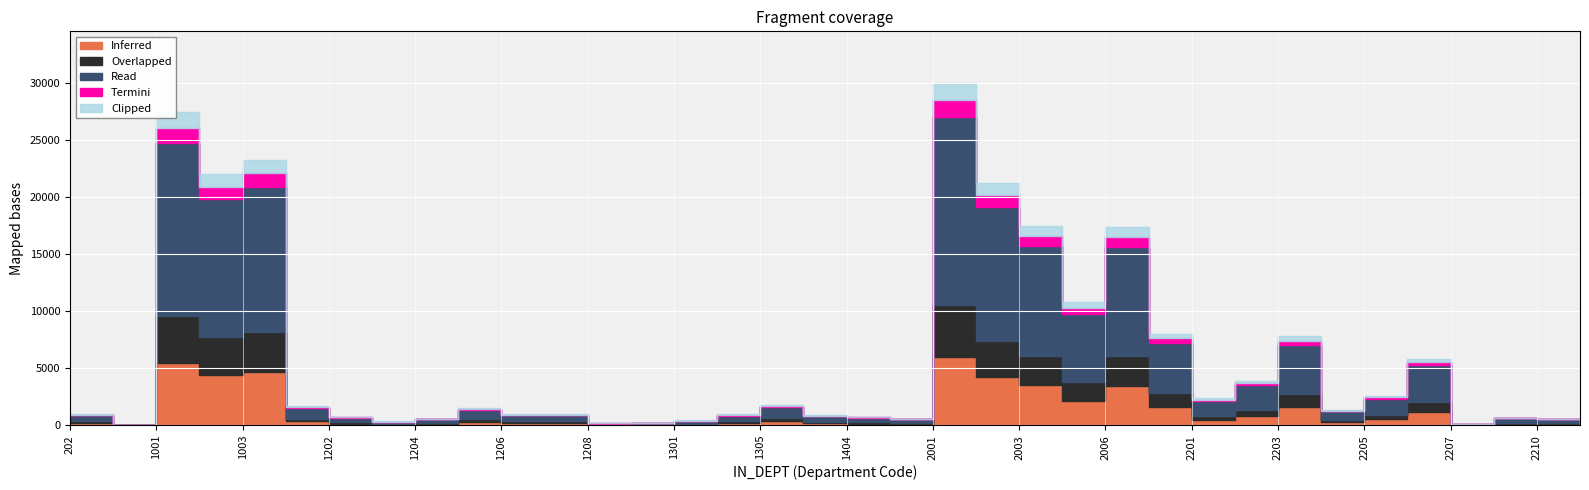

Does the chart display data point markers on the line(s)?

No